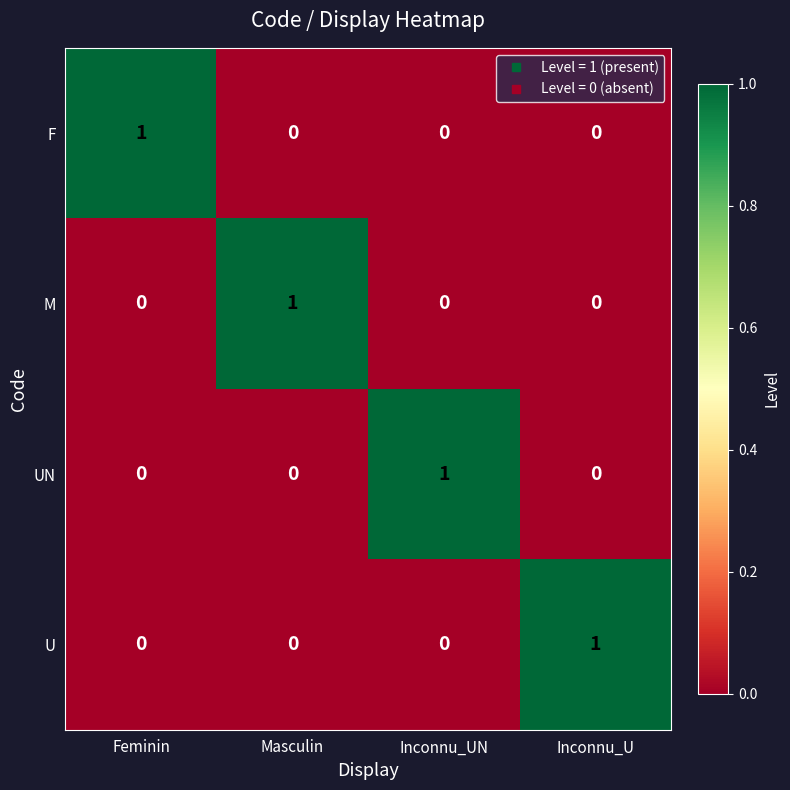

Reading left to right, extract all data points from this chart.

F: Feminin=1	Masculin=0	Inconnu_UN=0	Inconnu_U=0
M: Feminin=0	Masculin=1	Inconnu_UN=0	Inconnu_U=0
UN: Feminin=0	Masculin=0	Inconnu_UN=1	Inconnu_U=0
U: Feminin=0	Masculin=0	Inconnu_UN=0	Inconnu_U=1